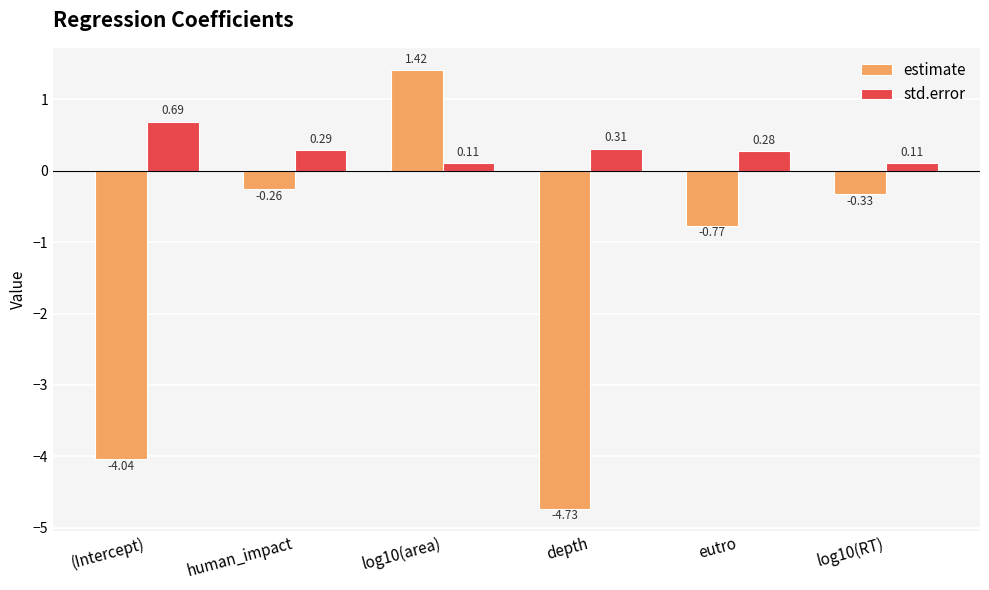

How many std.error values are between 0 and 1?

6